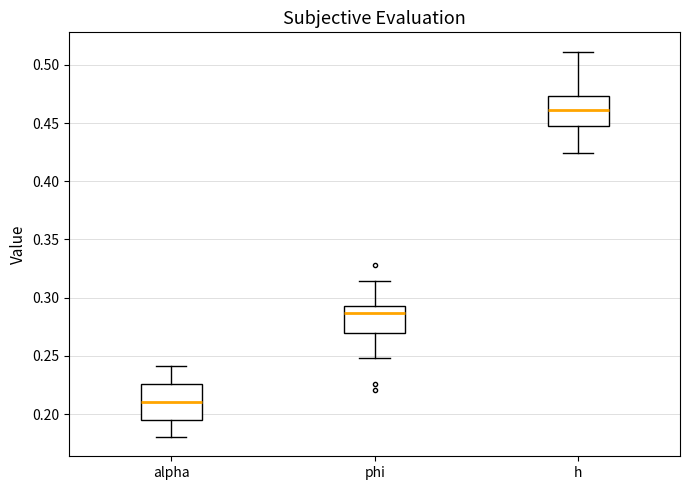

Which box's median line is the highest?

h